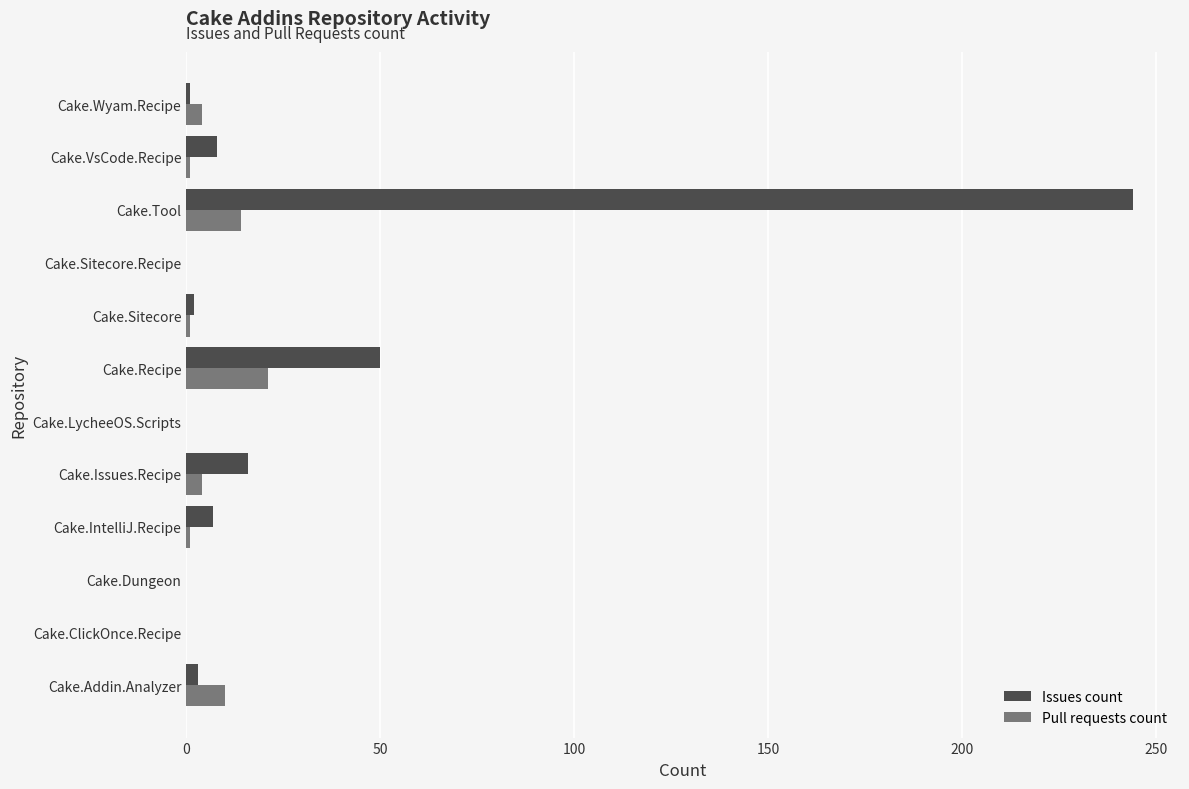

At which category is the sum across all series the highest?

Cake.Tool